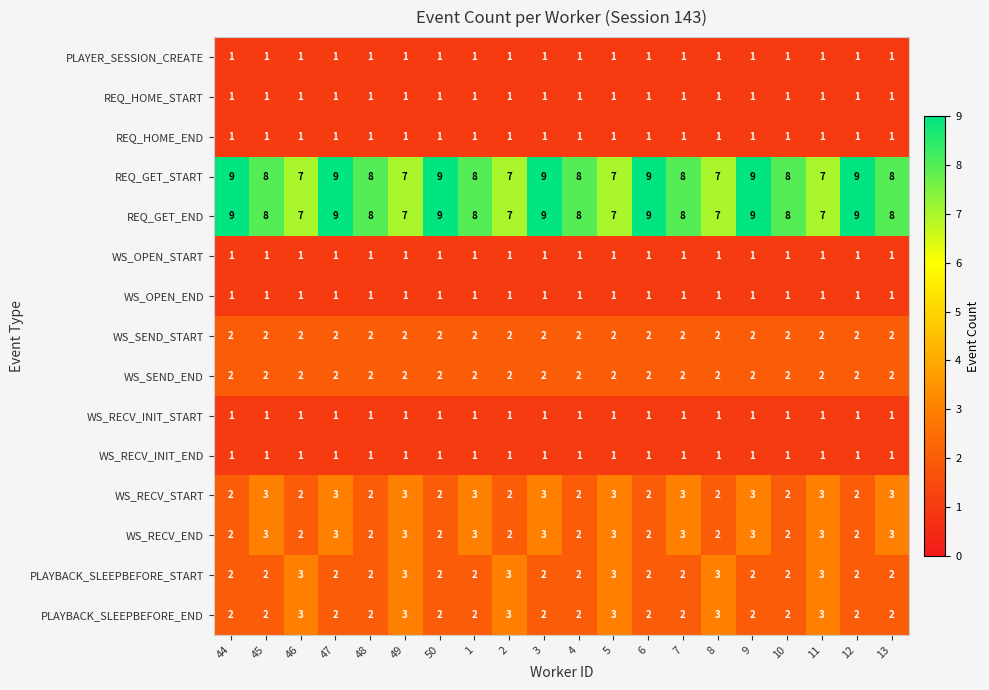

What is the greatest value displayed?

9